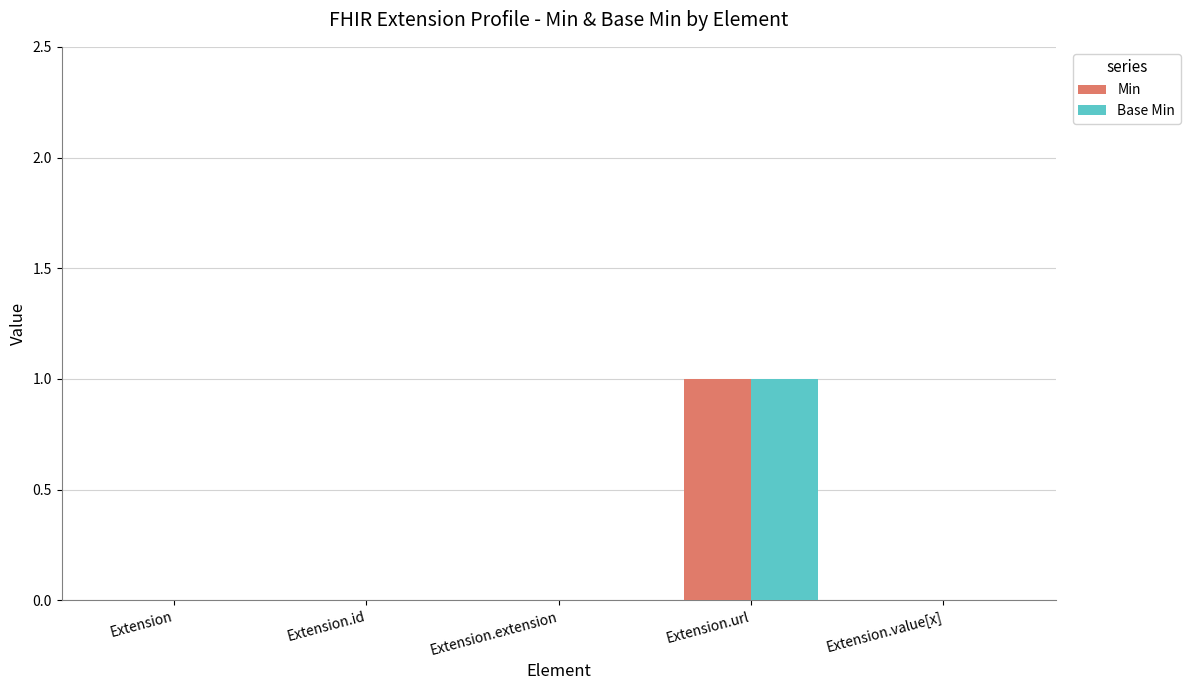

True or false: Base Min has a value of 0 at Extension.

True